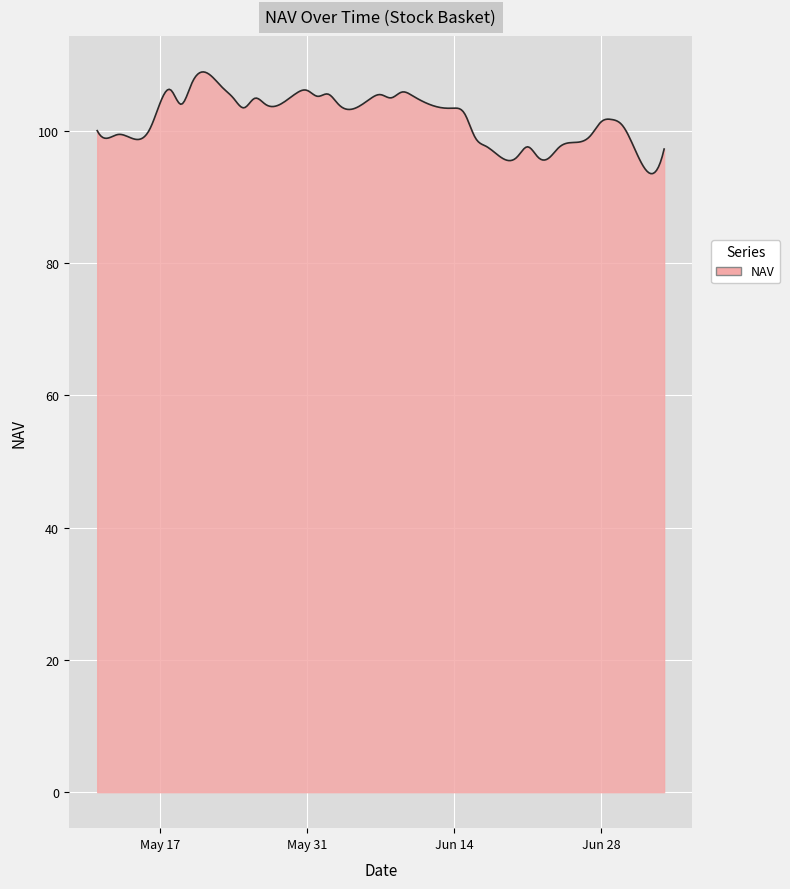

What is the maximum value shown in the chart?

108.9